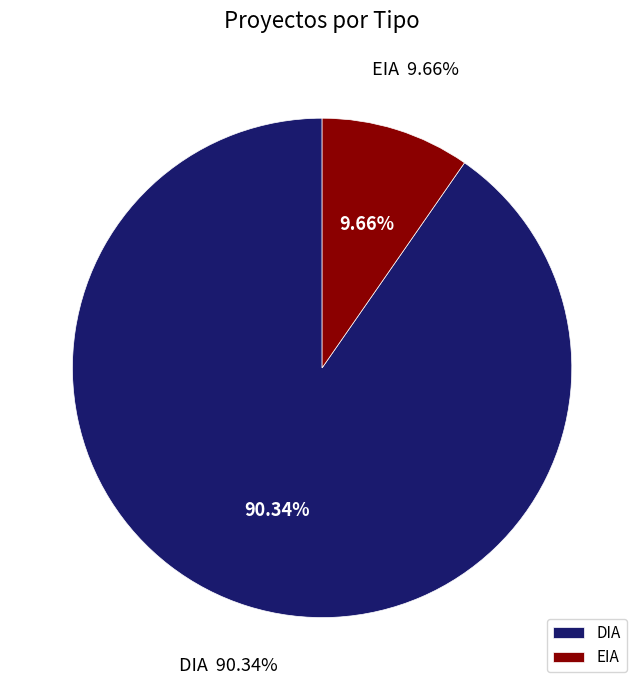

How many segments does this pie chart have?

2